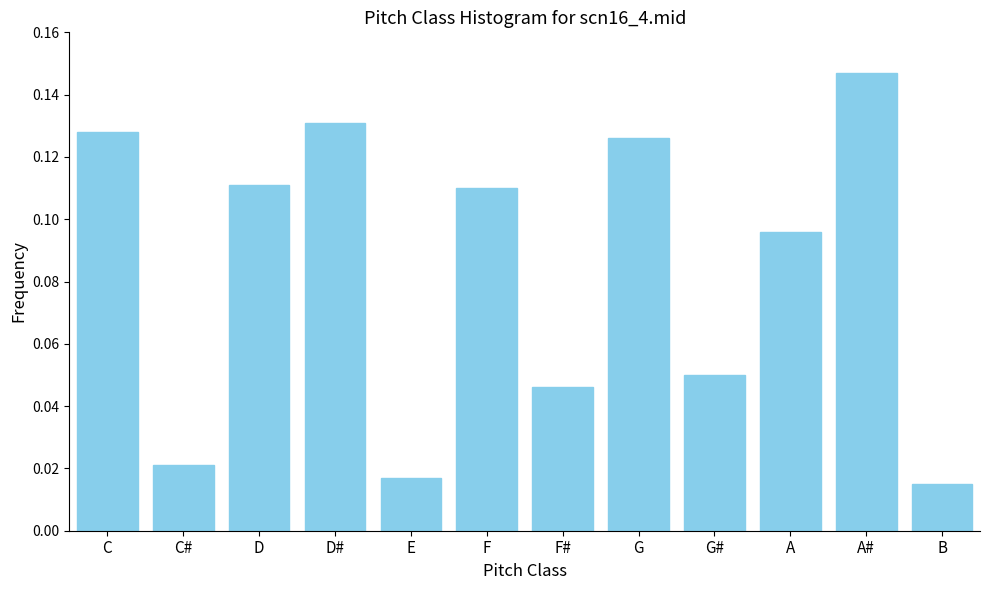

Which has a higher value, F# or D#?

D#